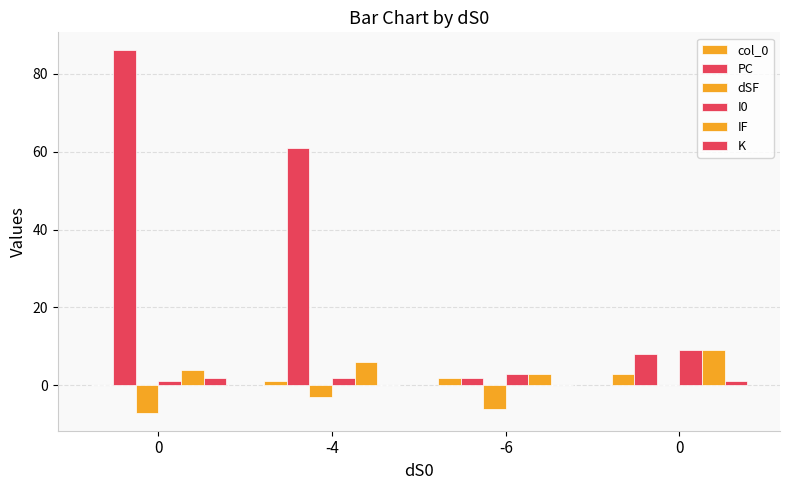

How many data points does each series have?

4